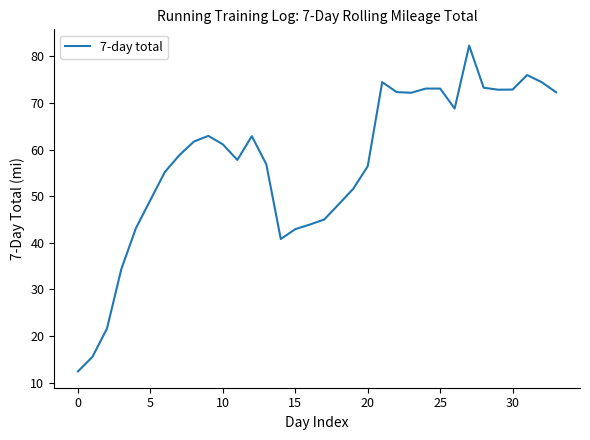

What is the maximum value shown in the chart?

82.3